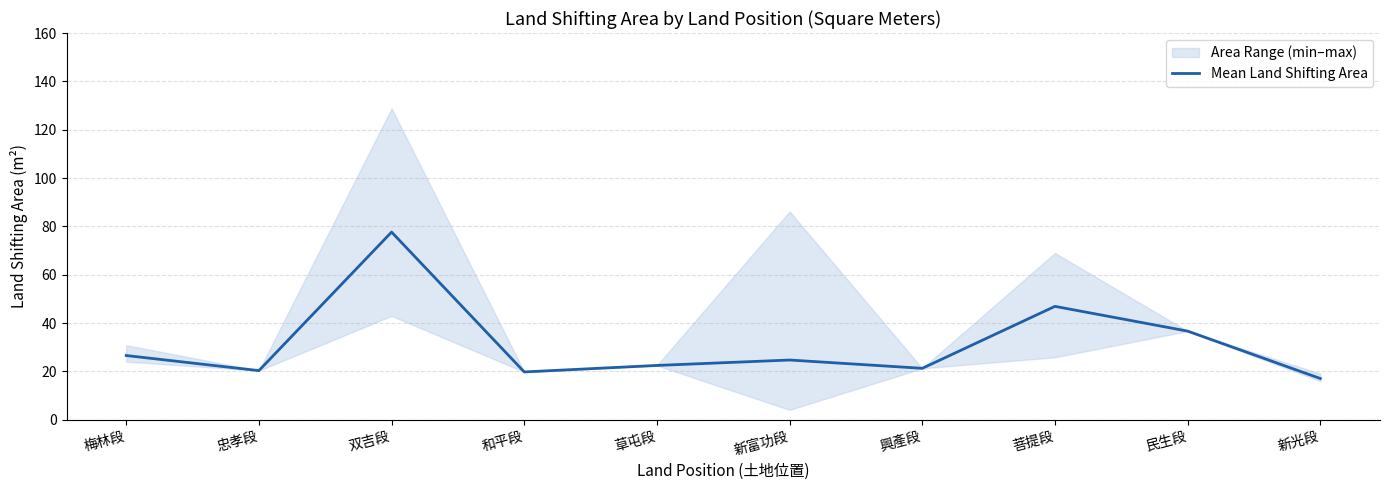

True or false: there are more than 1 points higher than both neighbors.

True